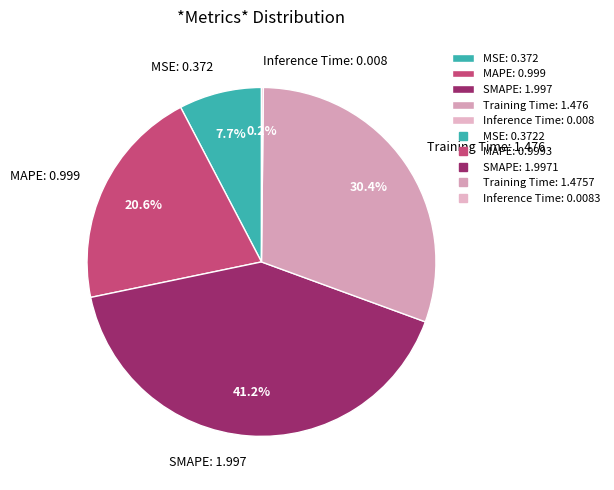

What portion of the pie excludes MAPE: 0.999?

79.4%